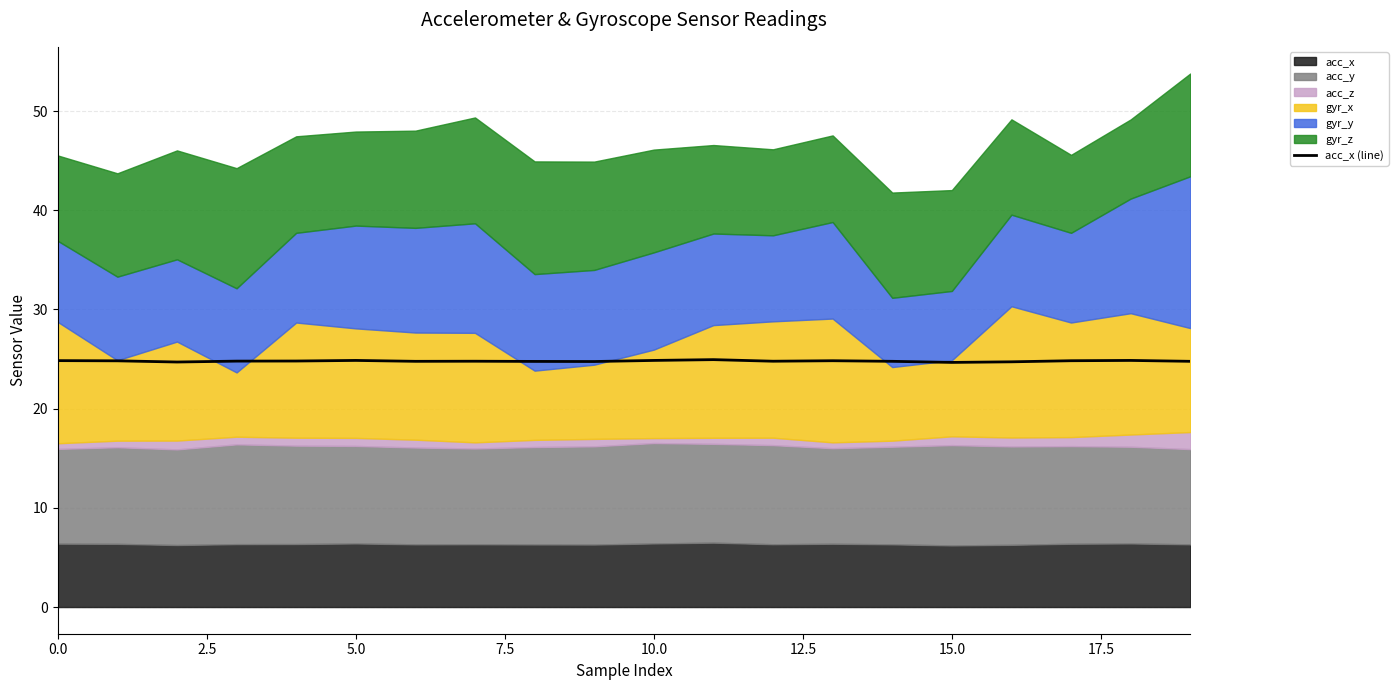

Count the values in the range 24 to 25.

20